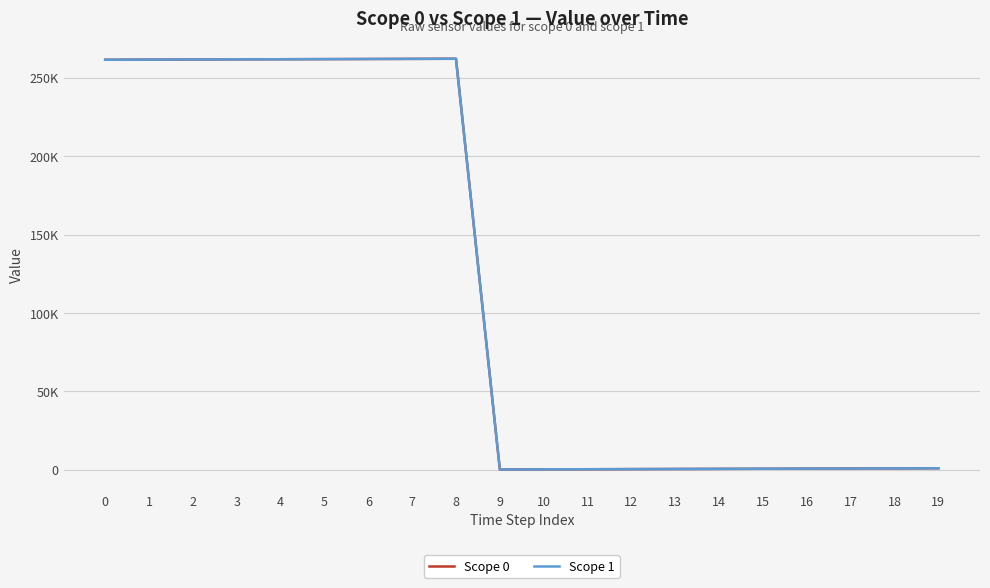

The Scope 0 series shows 1322.8 at 19. True or false?

False